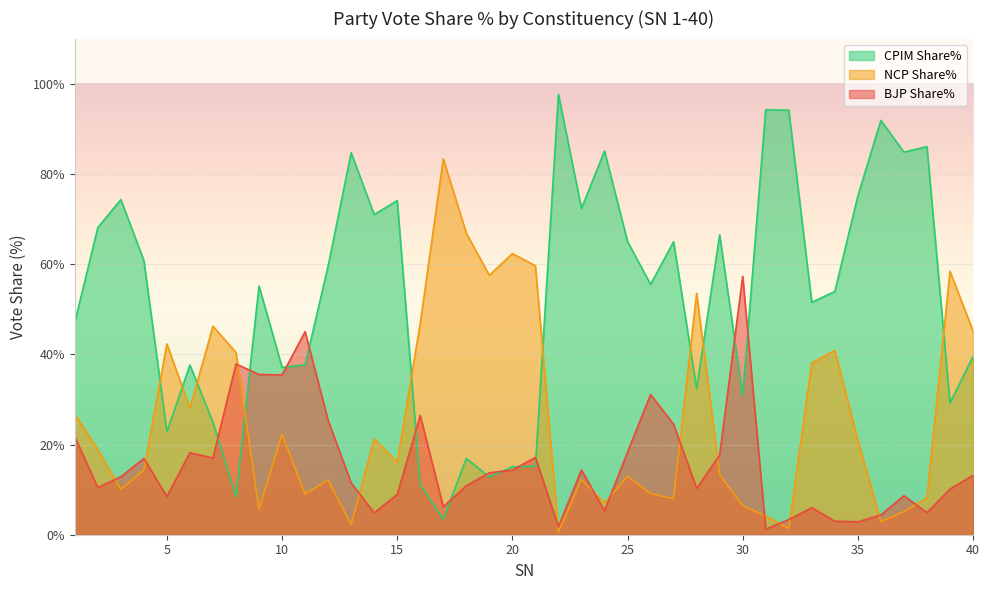

What is the minimum value for NCP Share%?

0.6